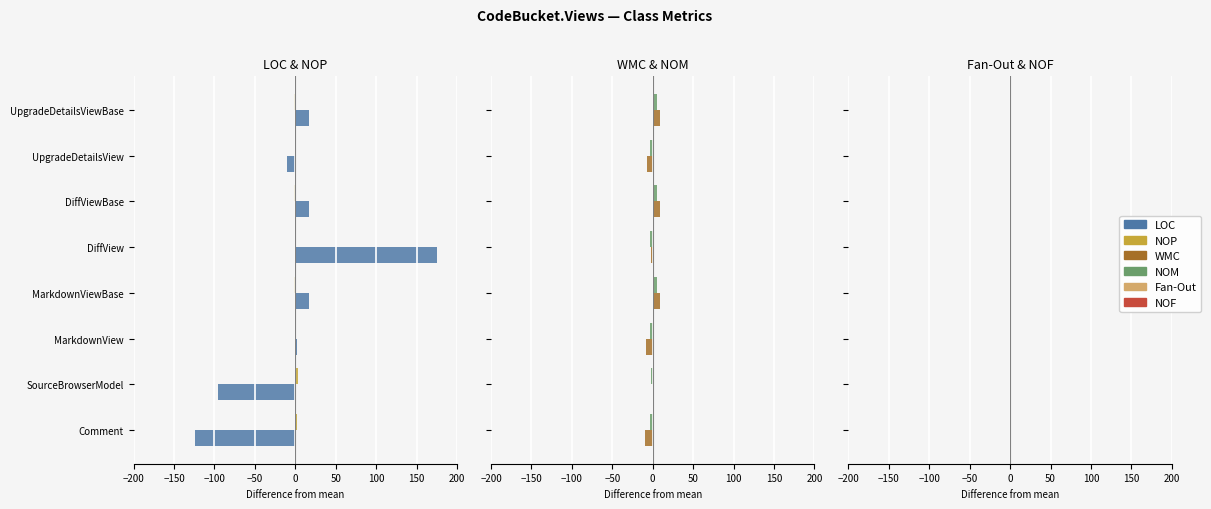

Reading left to right, what are all the values shown in this chart?

LOC: -123.8	-95.8	2.2	17.2	175.2	17.2	-9.8	17.2
NOP: 2.5	3.5	-0.5	-1.5	-0.5	-1.5	-0.5	-1.5
WMC: -9.1	-0.1	-8.1	8.9	-2.1	8.9	-7.1	8.9
NOM: -3.1	-2.1	-3.1	4.9	-3.1	4.9	-3.1	4.9
Fan-Out: -0.8	-0.8	1.2	-0.8	1.2	-0.8	1.2	-0.8
NOF: -0.4	-0.4	-0.4	0.6	-0.4	0.6	-0.4	0.6